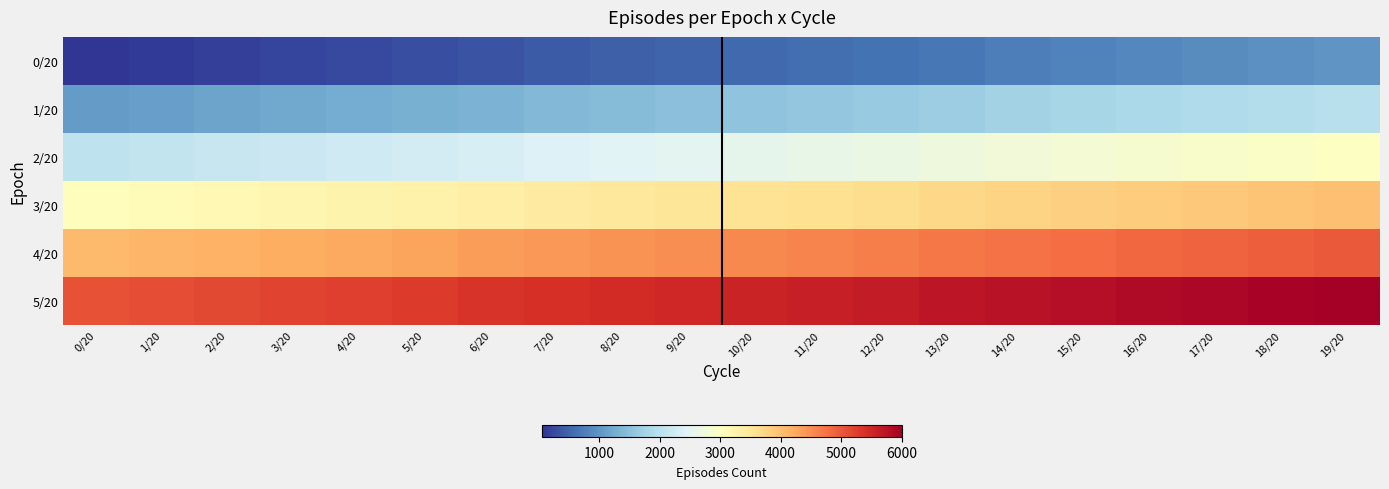

Reading right to left, what are all the values shown in this chart?

0/20: 19/20=1000	18/20=950	17/20=900	16/20=850	15/20=800	14/20=750	13/20=700	12/20=650	11/20=600	10/20=550	9/20=500	8/20=450	7/20=400	6/20=350	5/20=300	4/20=250	3/20=200	2/20=150	1/20=100	0/20=50
1/20: 19/20=2000	18/20=1950	17/20=1900	16/20=1850	15/20=1800	14/20=1750	13/20=1700	12/20=1650	11/20=1600	10/20=1550	9/20=1500	8/20=1450	7/20=1400	6/20=1350	5/20=1300	4/20=1250	3/20=1200	2/20=1150	1/20=1100	0/20=1050
2/20: 19/20=3000	18/20=2950	17/20=2900	16/20=2850	15/20=2800	14/20=2750	13/20=2700	12/20=2650	11/20=2600	10/20=2550	9/20=2500	8/20=2450	7/20=2400	6/20=2350	5/20=2300	4/20=2250	3/20=2200	2/20=2150	1/20=2100	0/20=2050
3/20: 19/20=4000	18/20=3950	17/20=3900	16/20=3850	15/20=3800	14/20=3750	13/20=3700	12/20=3650	11/20=3600	10/20=3550	9/20=3500	8/20=3450	7/20=3400	6/20=3350	5/20=3300	4/20=3250	3/20=3200	2/20=3150	1/20=3100	0/20=3050
4/20: 19/20=5000	18/20=4950	17/20=4900	16/20=4850	15/20=4800	14/20=4750	13/20=4700	12/20=4650	11/20=4600	10/20=4550	9/20=4500	8/20=4450	7/20=4400	6/20=4350	5/20=4300	4/20=4250	3/20=4200	2/20=4150	1/20=4100	0/20=4050
5/20: 19/20=6000	18/20=5950	17/20=5900	16/20=5850	15/20=5800	14/20=5750	13/20=5700	12/20=5650	11/20=5600	10/20=5550	9/20=5500	8/20=5450	7/20=5400	6/20=5350	5/20=5300	4/20=5250	3/20=5200	2/20=5150	1/20=5100	0/20=5050